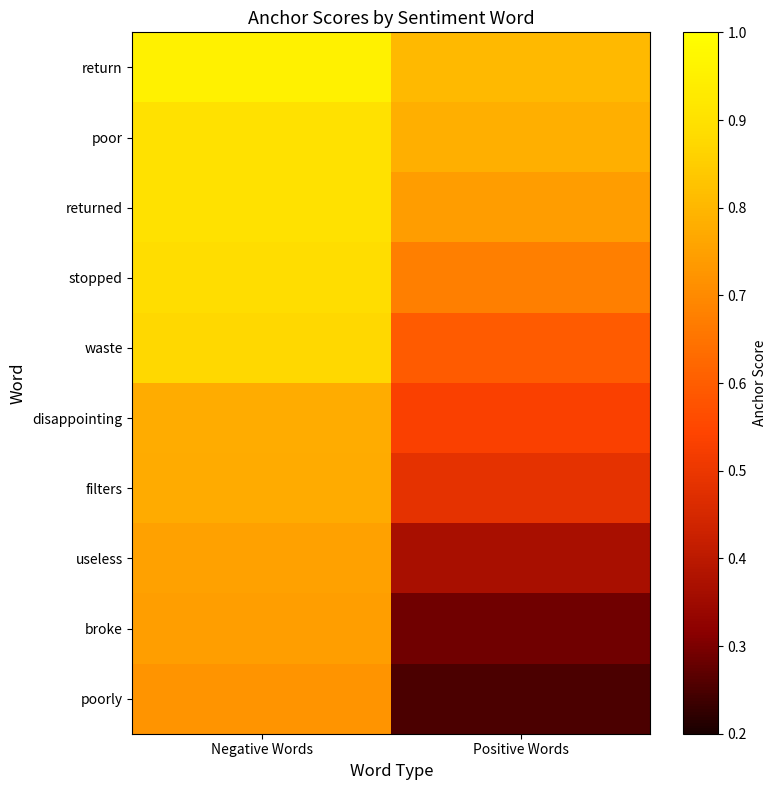

Rank the series at Negative Words from lowest to highest value.

poorly, broke, useless, filters, disappointing, waste, stopped, returned, poor, return